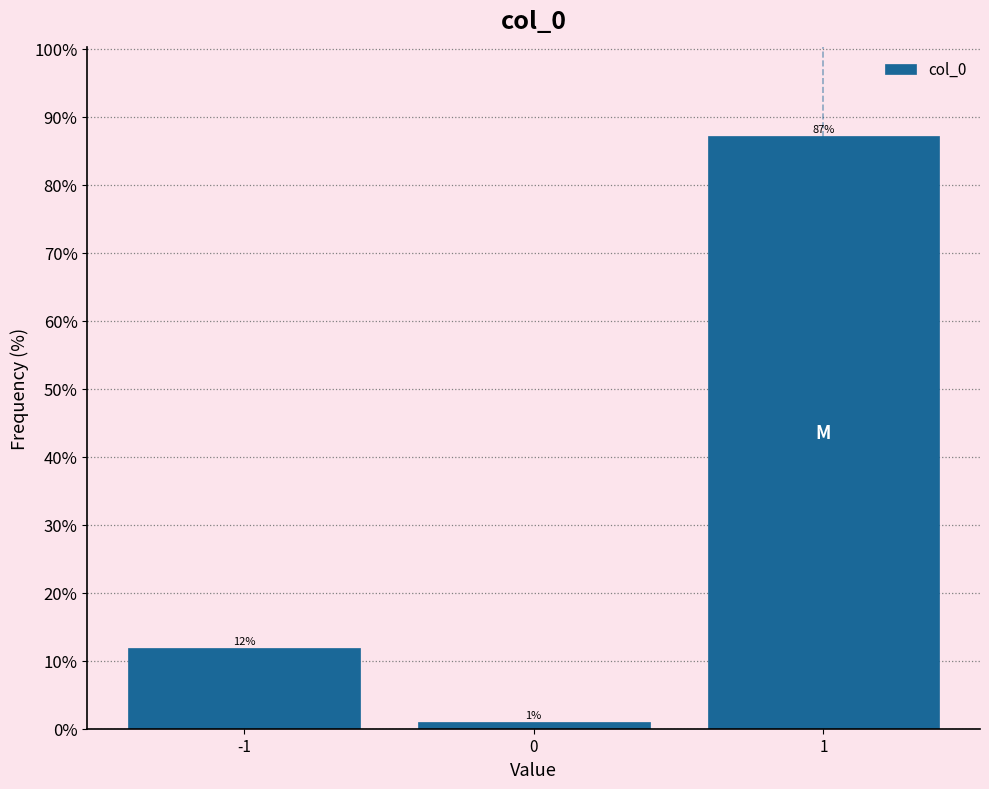

Over which range of the x-axis is the bar tallest?

0.5 to 1.5